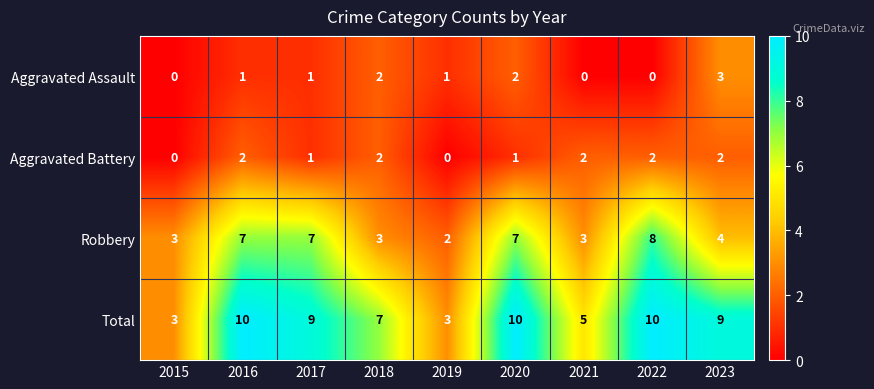

What is the total value across all series at 2016?

20